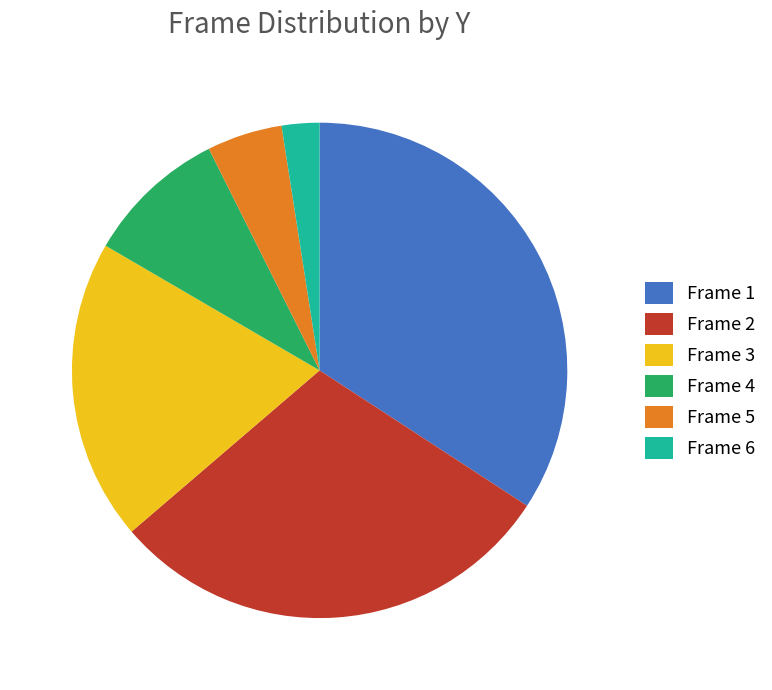

Rank the categories by value from lowest to highest.

Frame 6, Frame 5, Frame 4, Frame 3, Frame 2, Frame 1